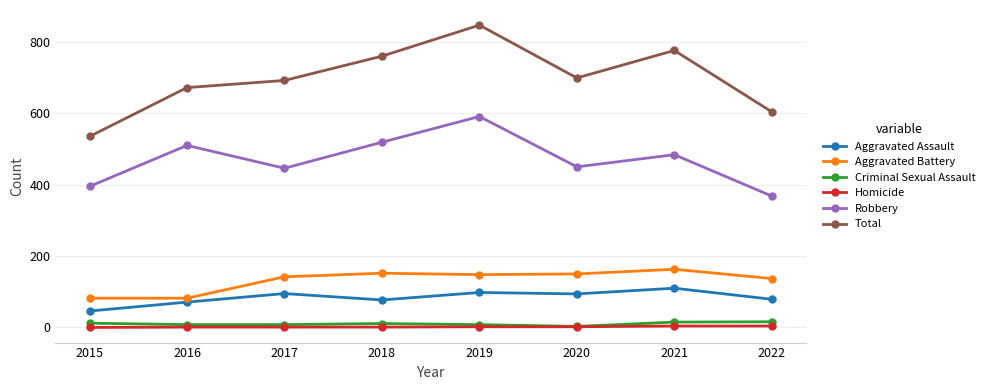

What is the total value across all series at 2015?

1070